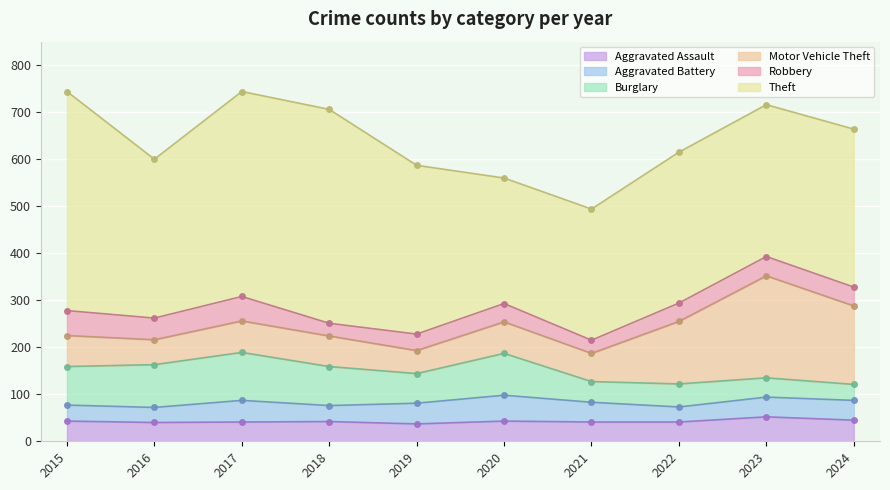

True or false: Theft and Motor Vehicle Theft intersect in this chart.

False